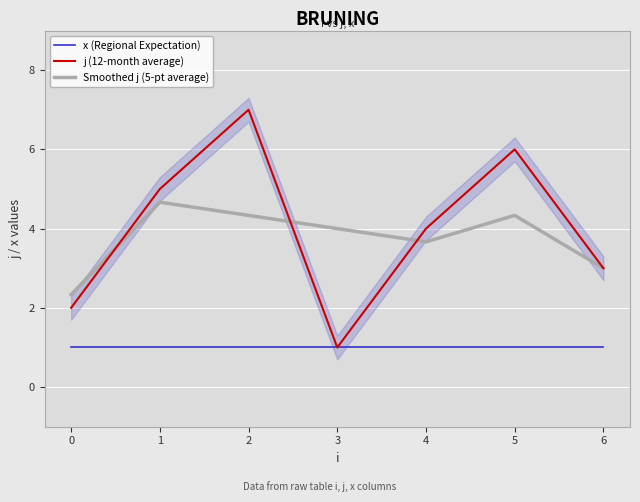

True or false: Smoothed j (5-pt average) and x (Regional Expectation) intersect in this chart.

False